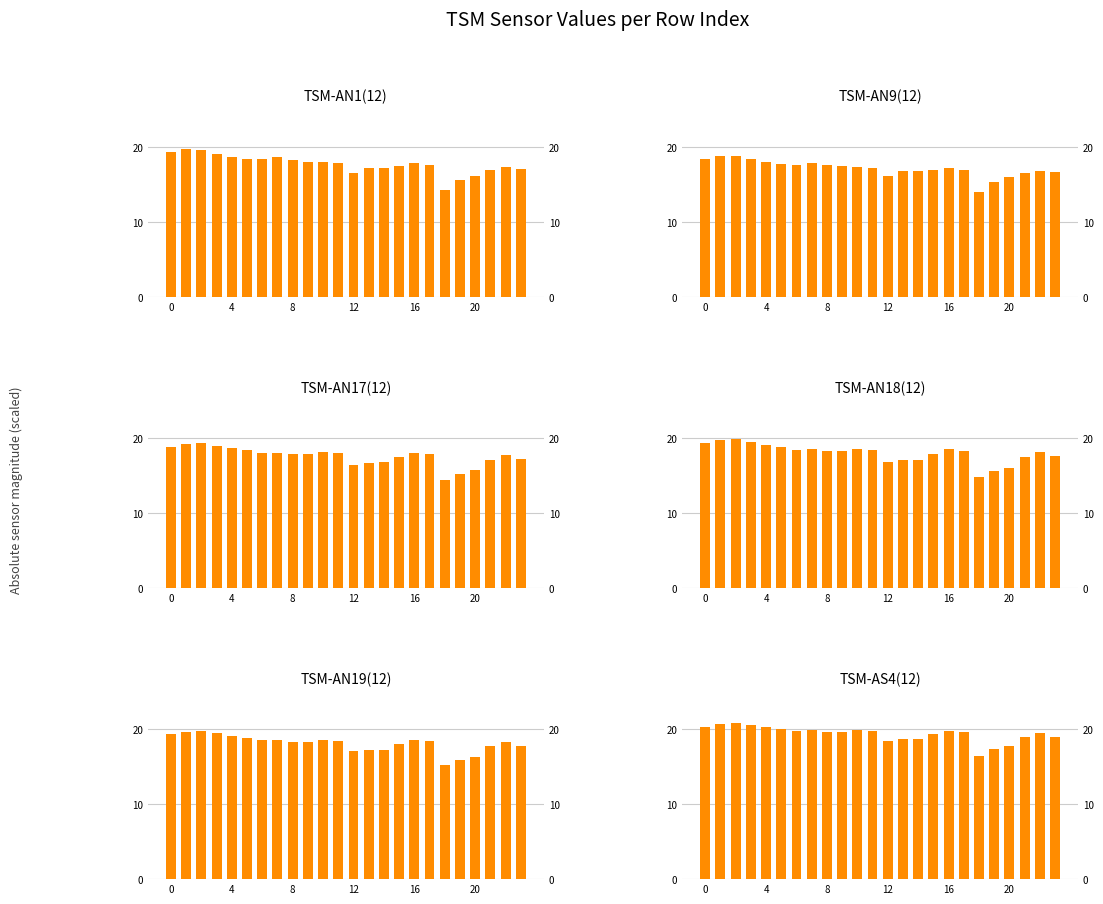

How many bars are there in each group?

6